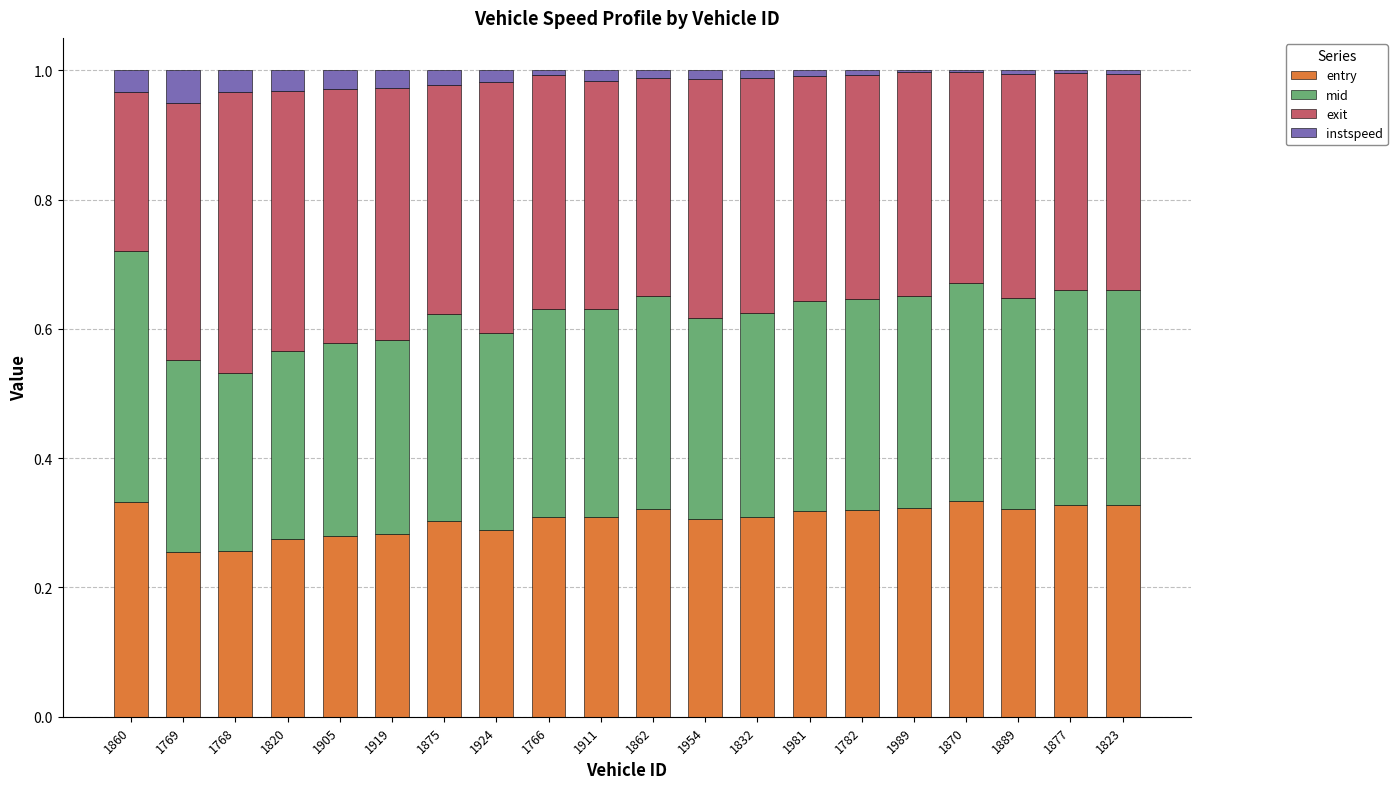

The entry series shows 0.5 at 1870. True or false?

False